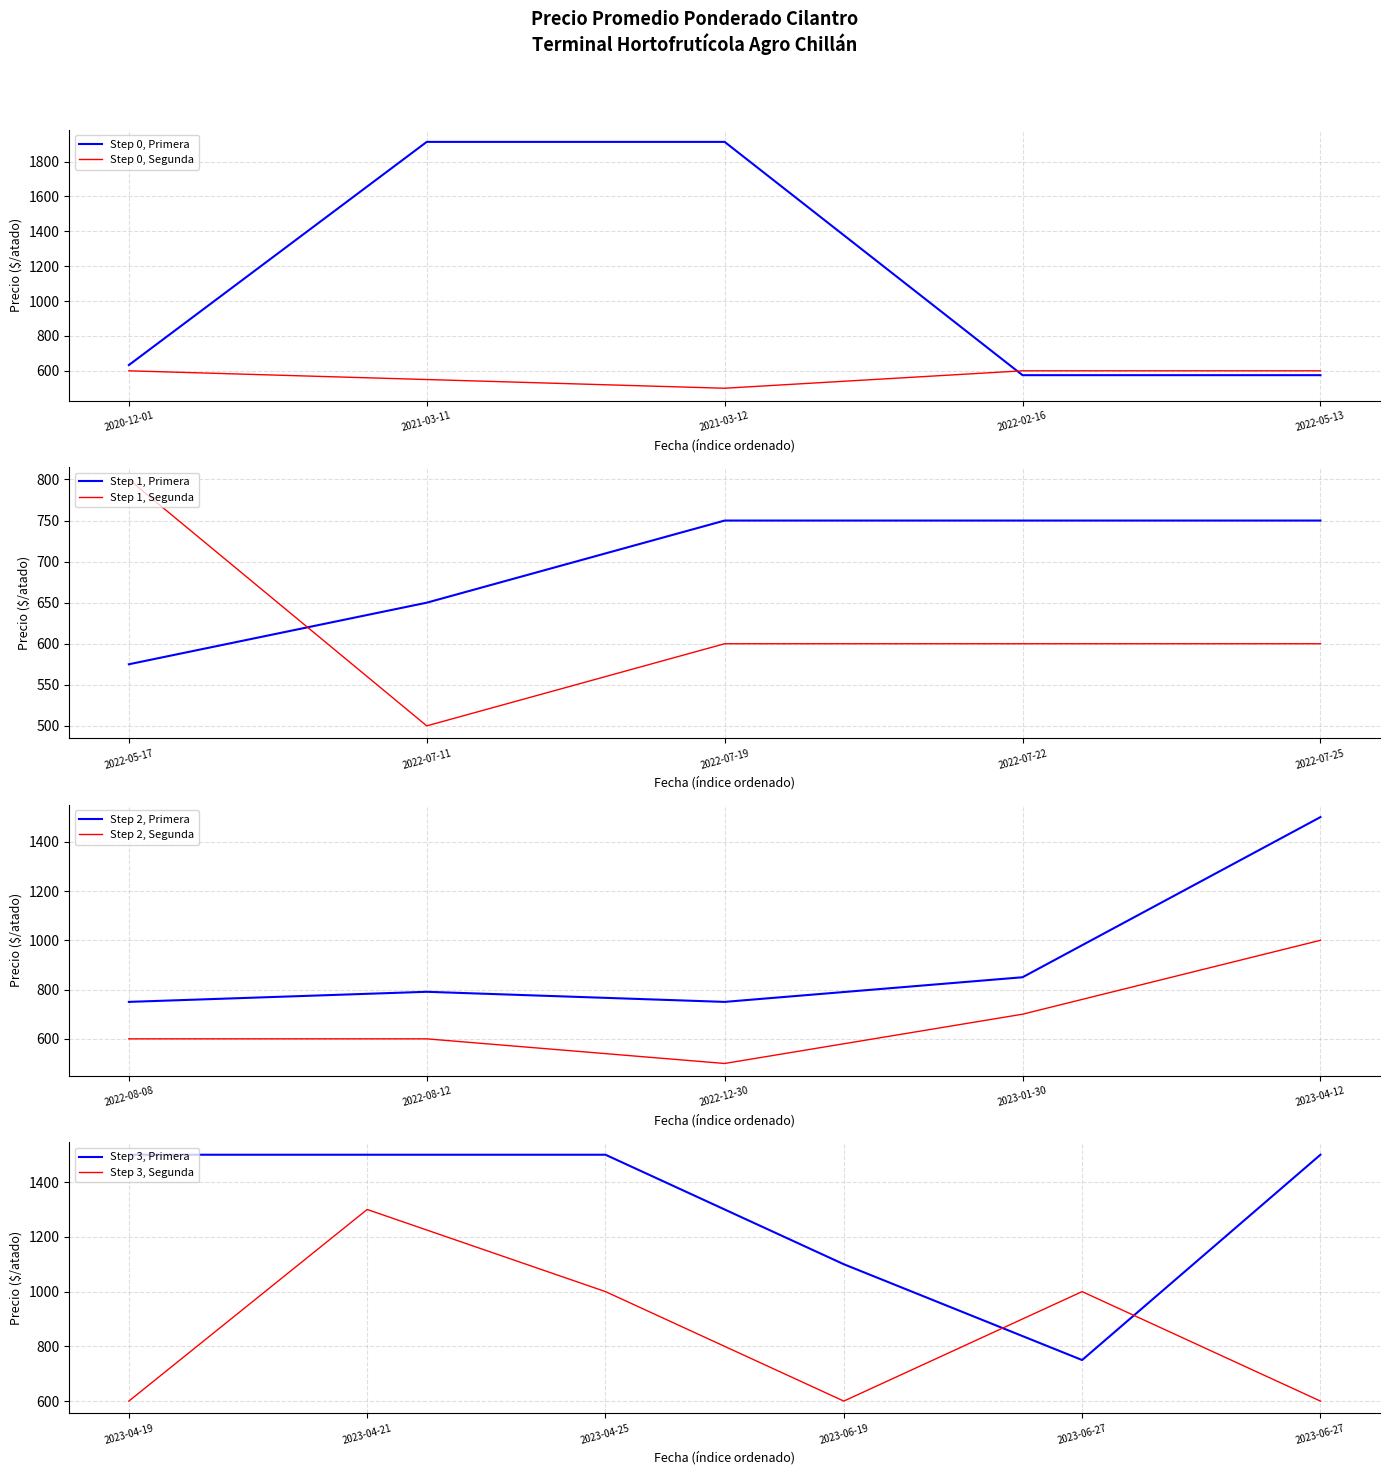

Reading left to right, transcribe all the data shown in this chart.

Primera: 2023-01-30=850	2021-03-12=1913	2023-04-19=1500	2022-07-11=650	2022-05-17=575	2023-06-19=1100	2022-07-25=750	2022-07-19=750	2023-04-21=1500	2023-06-27=750	2022-12-30=750	2022-05-13=575	2022-02-16=575	2023-04-25=1500	2022-08-12=791	2023-04-12=1500	2021-03-11=1913	2020-12-01=633	2023-06-27=1500	2022-08-08=750	2022-07-22=750
Segunda: 2023-01-30=700	2021-03-12=500	2023-04-19=600	2022-07-11=500	2022-05-17=800	2023-06-19=600	2022-07-25=600	2022-07-19=600	2023-04-21=1300	2023-06-27=1000	2022-12-30=500	2022-05-13=600	2022-02-16=600	2023-04-25=1000	2022-08-12=600	2023-04-12=1000	2021-03-11=550	2020-12-01=600	2023-06-27=600	2022-08-08=600	2022-07-22=600